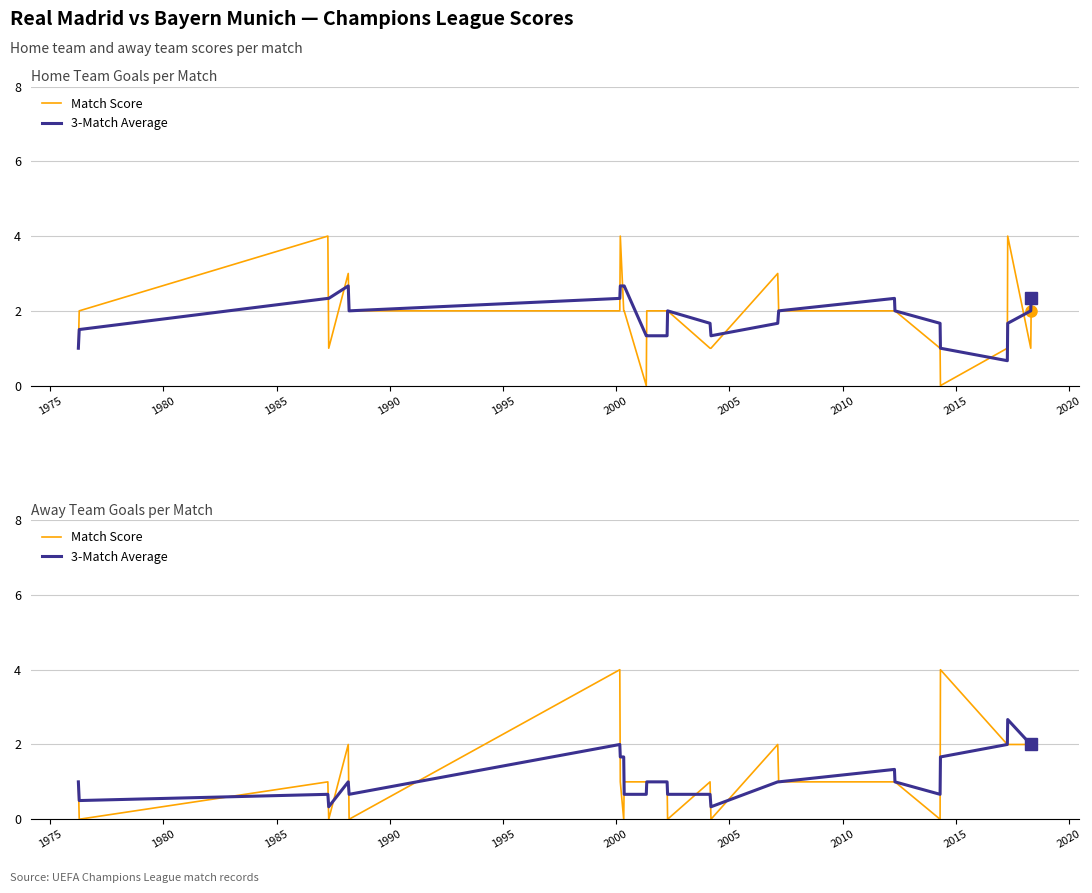

How many lines are shown in the chart?

2